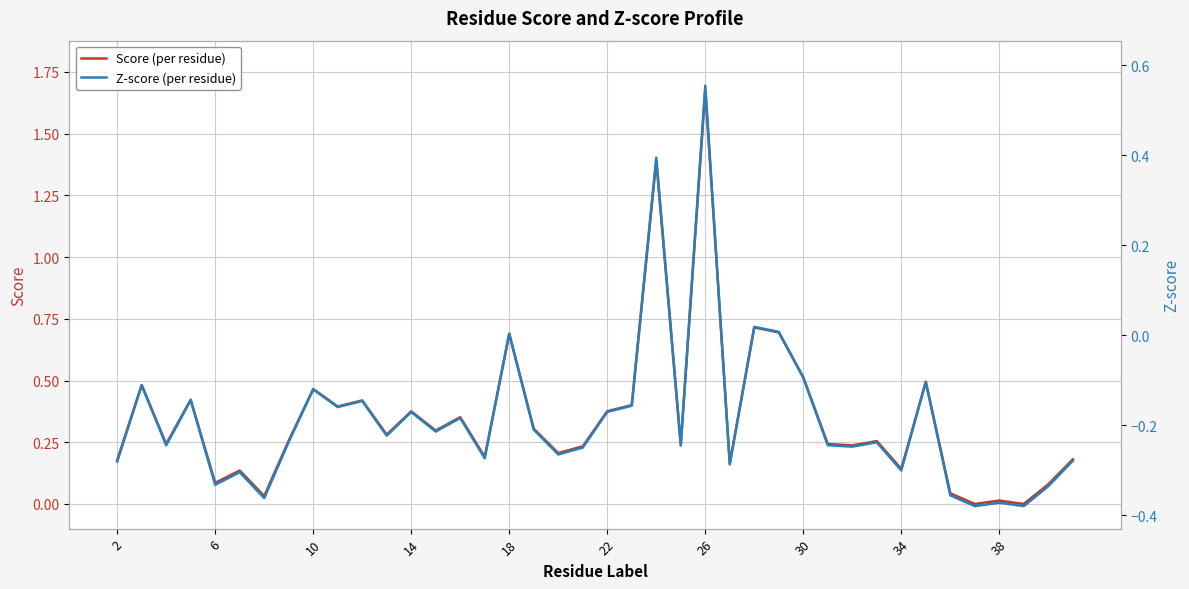

What is the minimum value for Z-score (per residue)?

-0.4